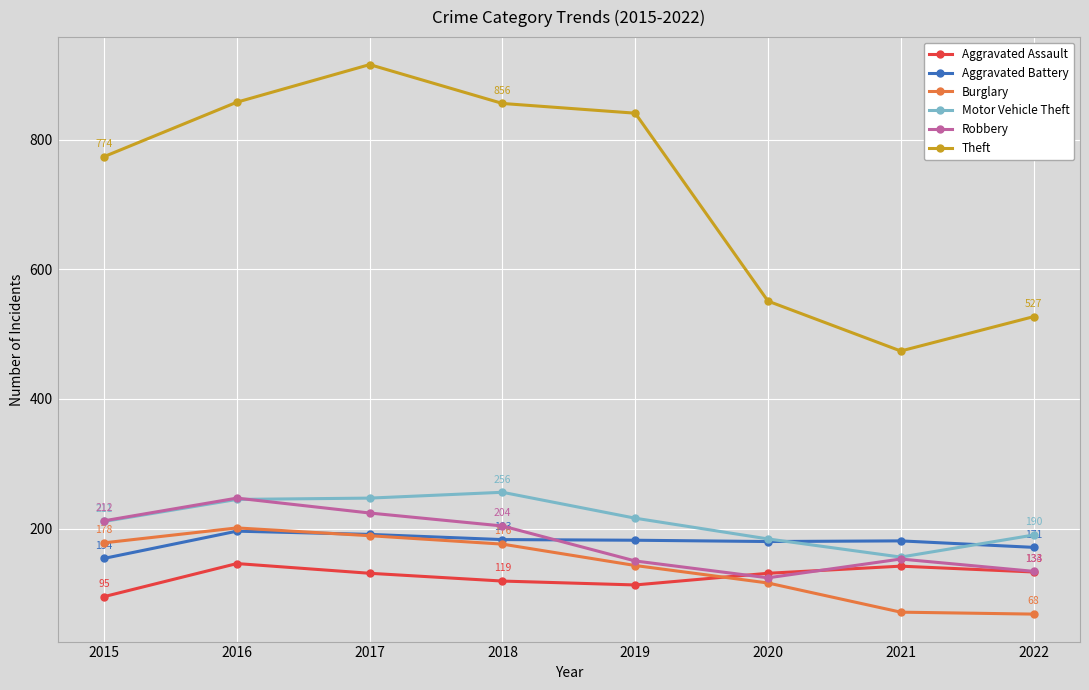

Which series has the largest range (max minus min)?

Theft